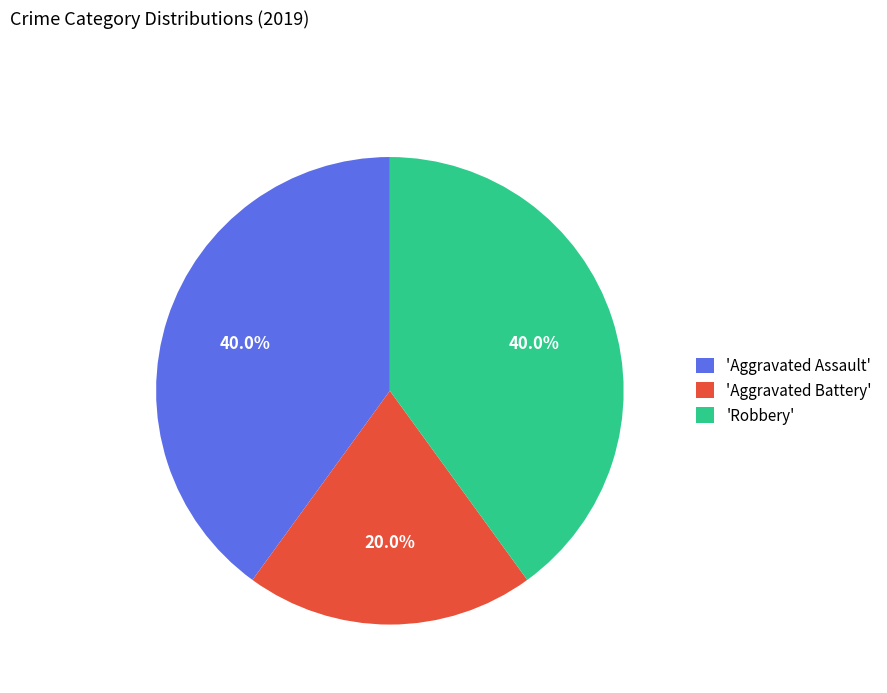

To the nearest percent, what is the average slice percentage?

33%